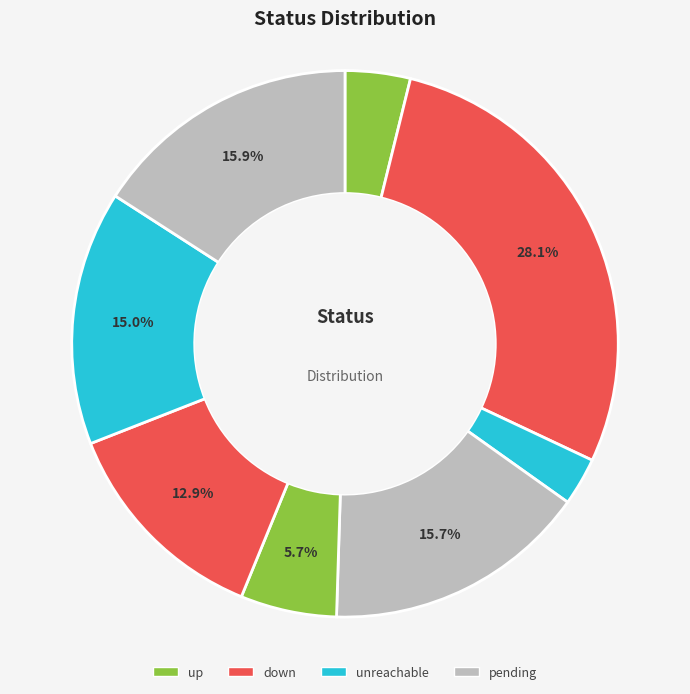

Count the number of slices in the pie.

8